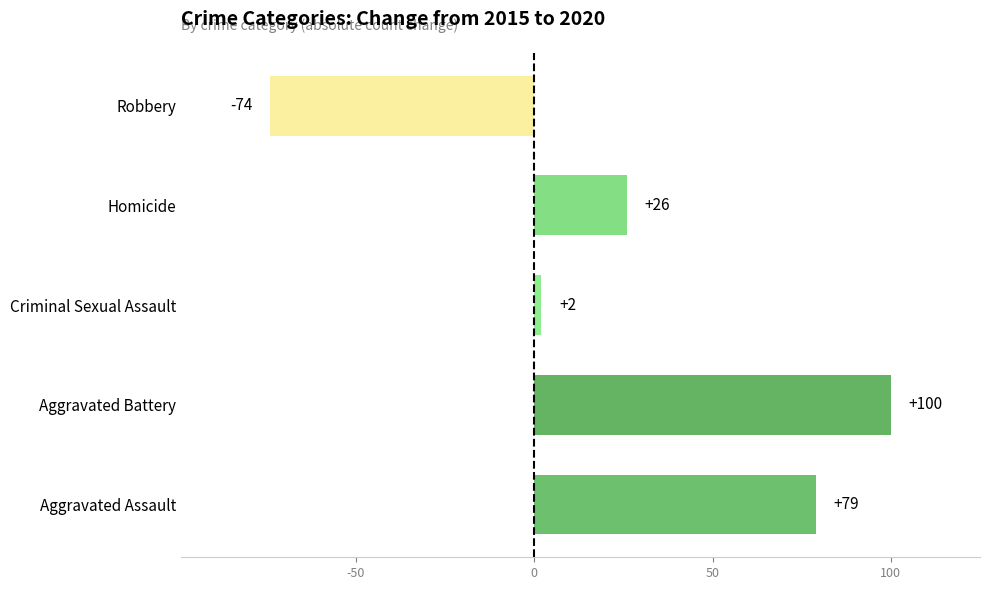

List the labels in order of value, smallest first.

Robbery, Criminal Sexual Assault, Homicide, Aggravated Assault, Aggravated Battery